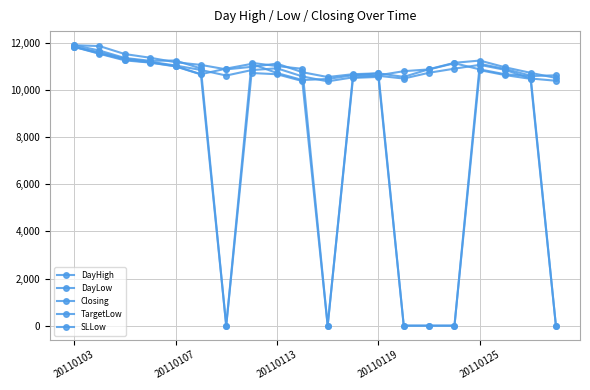

After their last crossing, which series has the higher values: DayHigh or Closing?

Closing